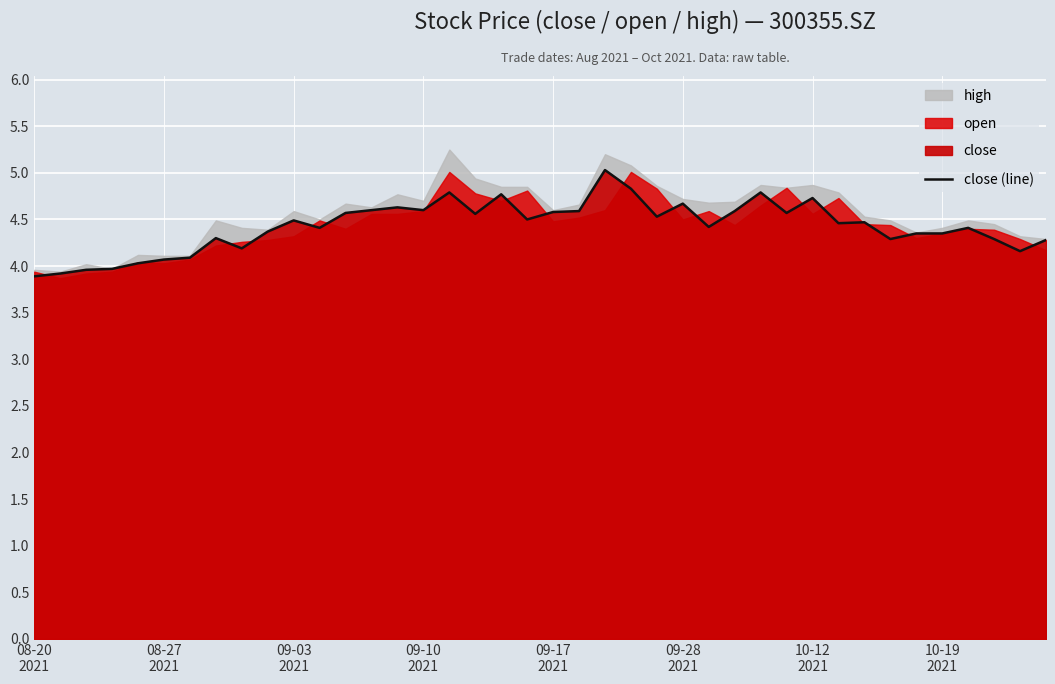

How many points are higher than both their immediate neighbors (excluding endpoints)?

11